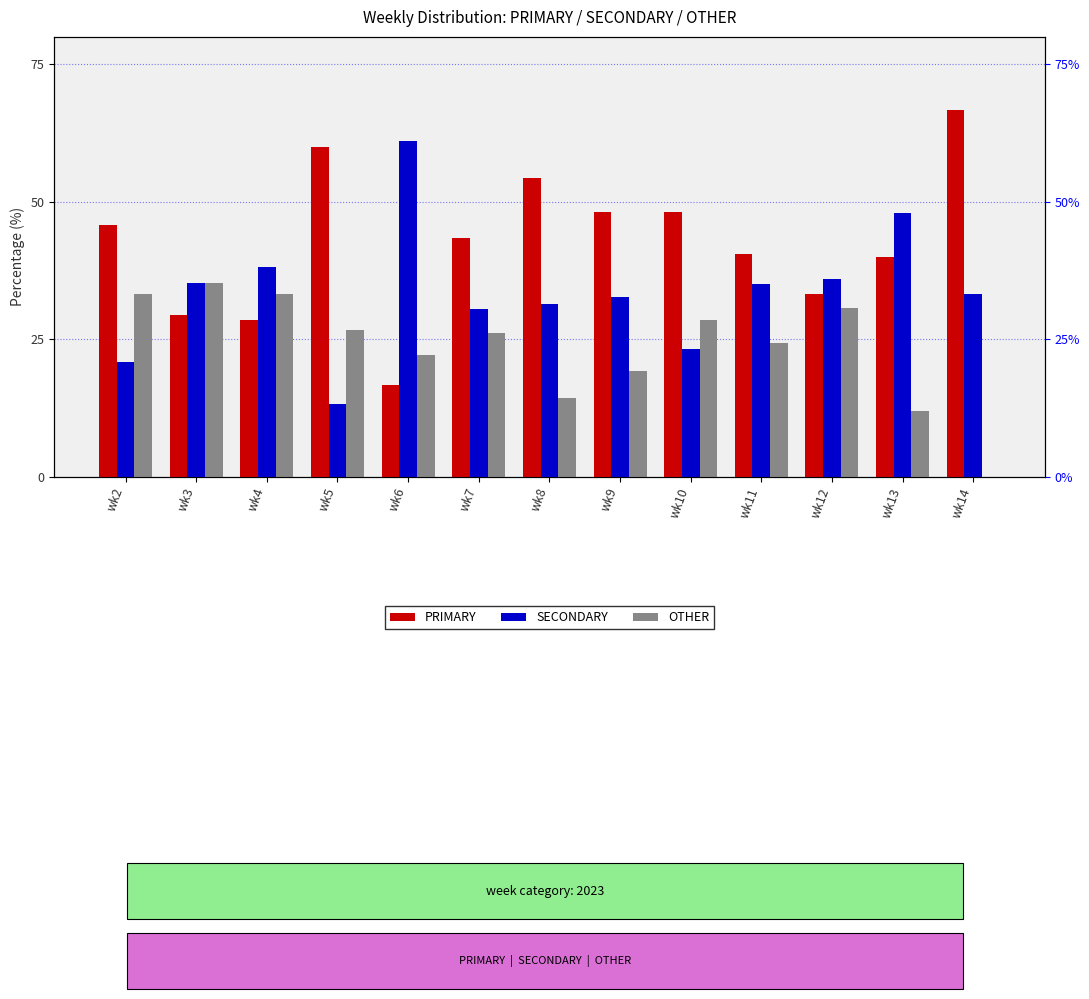

What is the value of the OTHER bar at the 11th from the left?

30.8